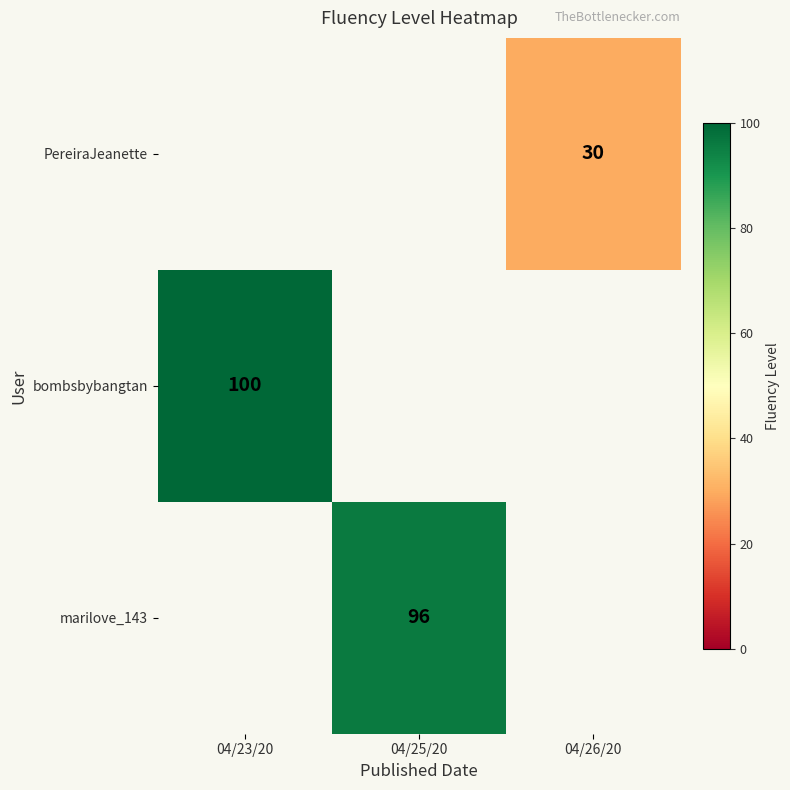

How many data points does each series have?

3